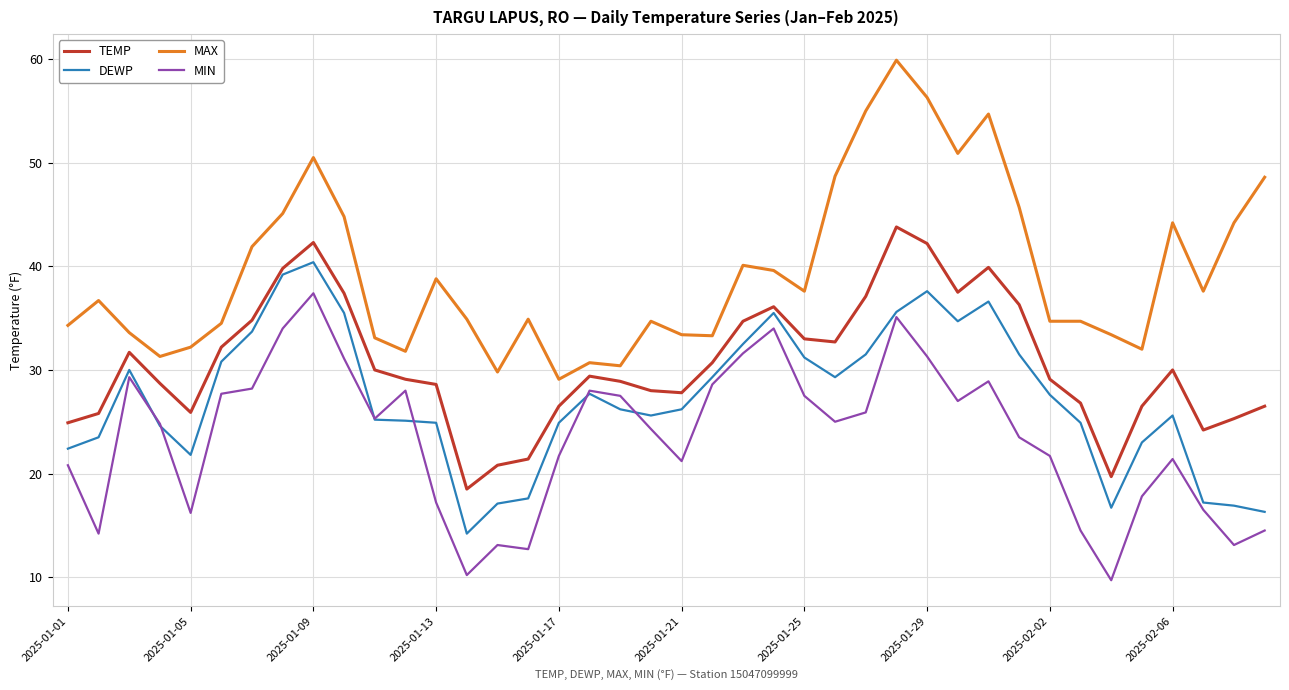

True or false: MIN and MAX intersect in this chart.

False